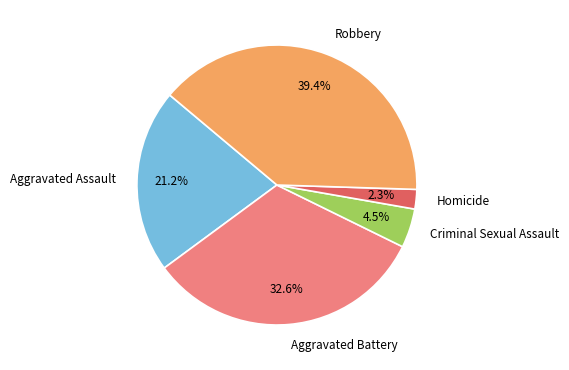

Is the sum of Criminal Sexual Assault and Aggravated Assault greater than half?

No